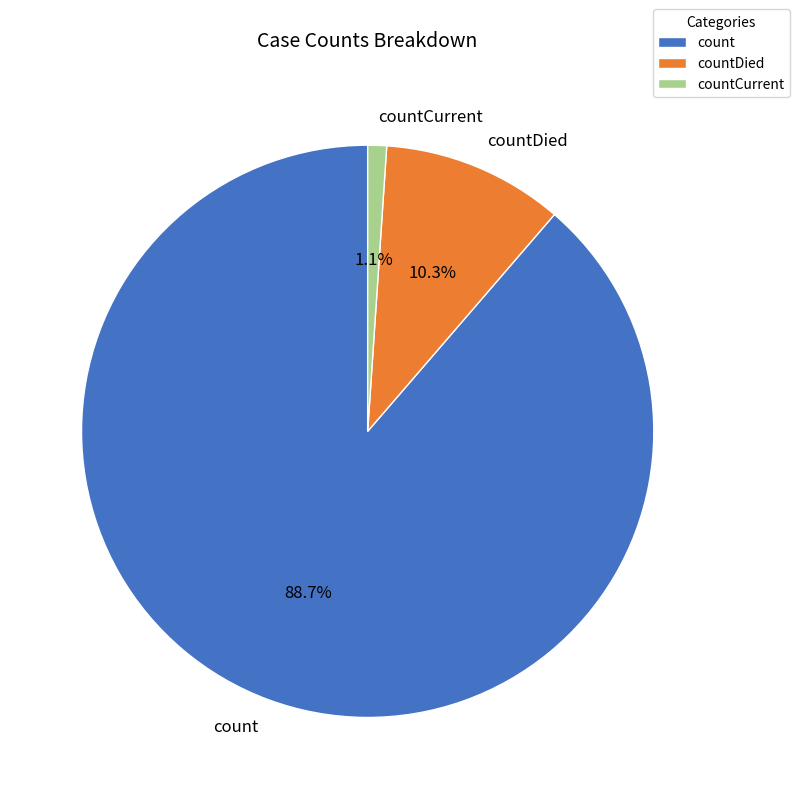

How many segments does this pie chart have?

3